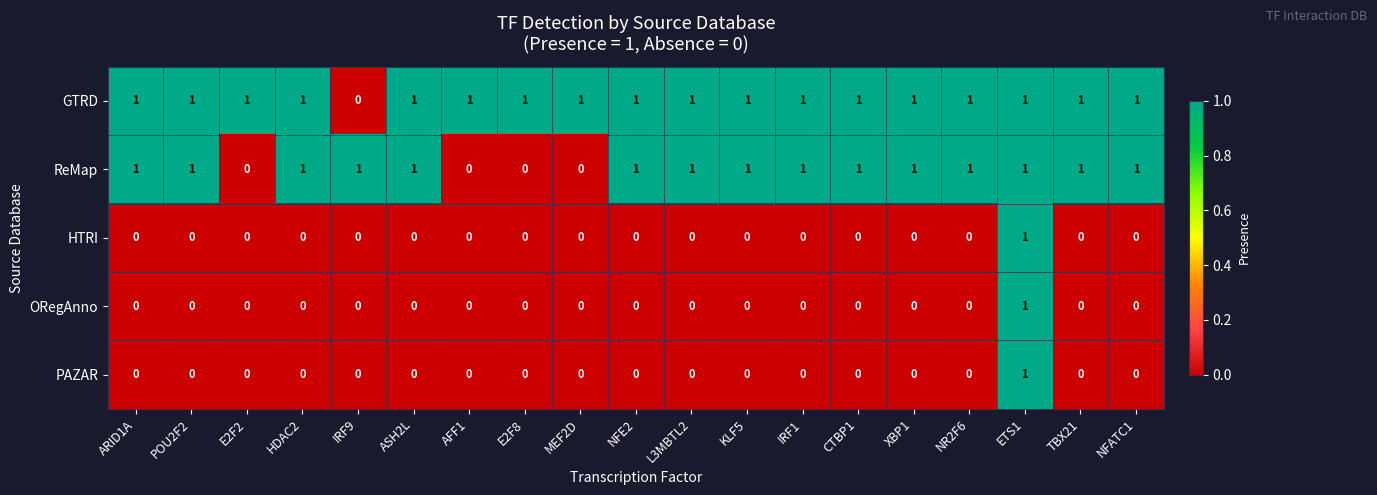

How many distinct data groups are displayed?

5